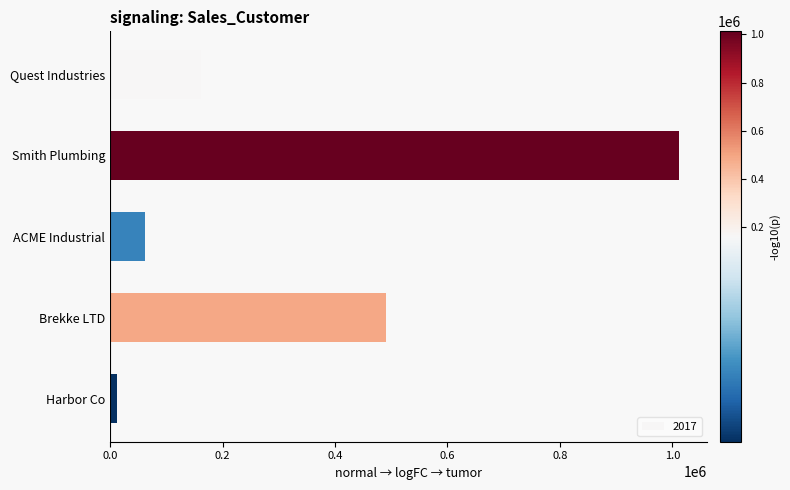

What is the label of the 2nd bar from the bottom?

Brekke LTD